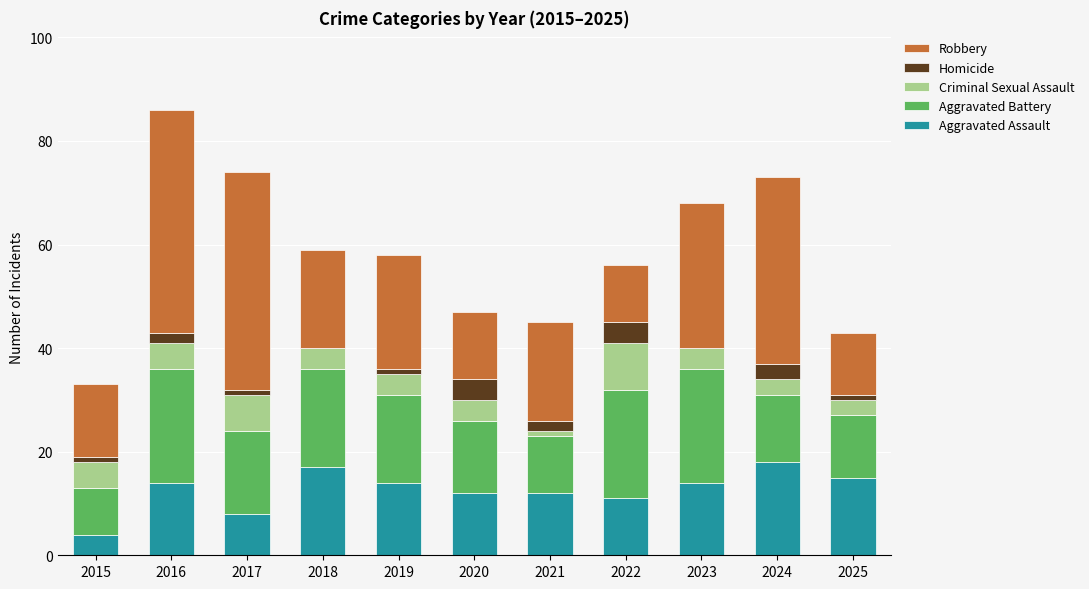

What is the maximum value for Aggravated Assault?

18